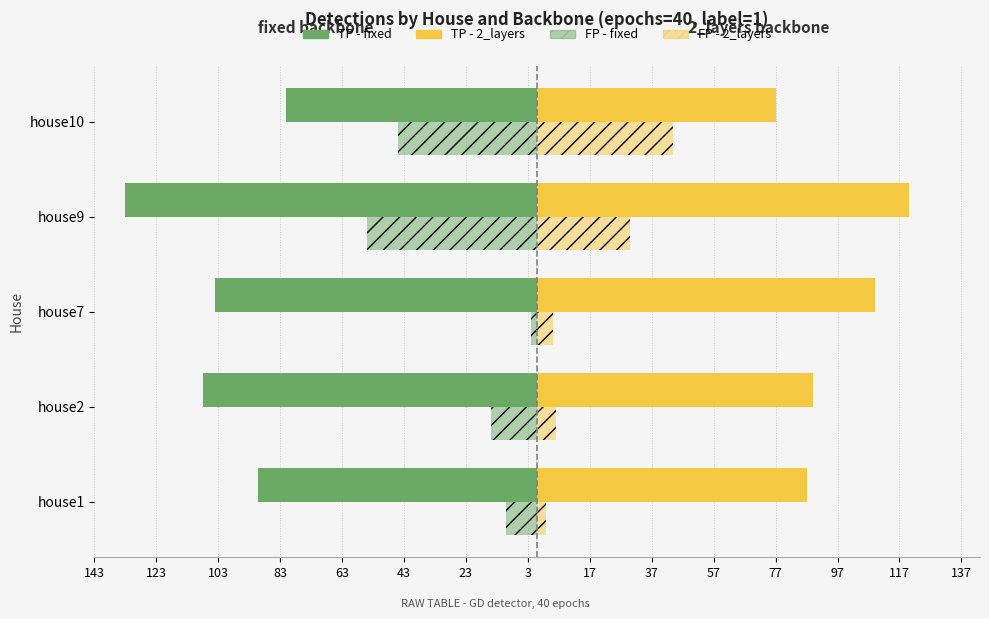

Are the bars grouped side by side (vs. stacked)?

Yes